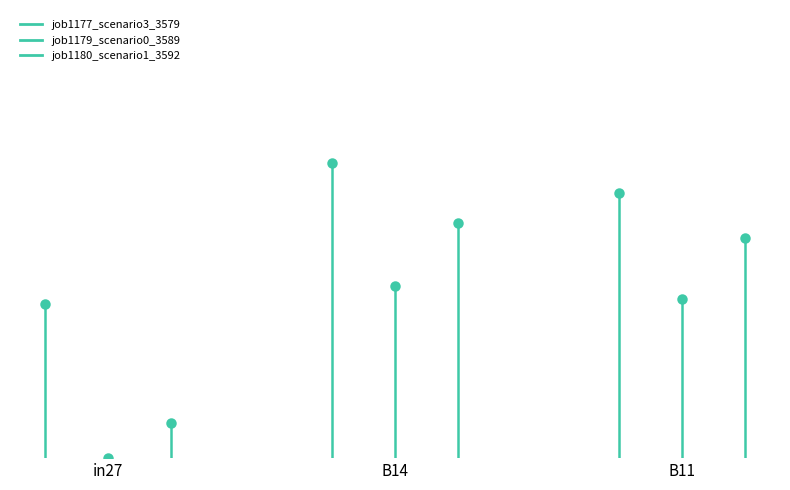

Which series has the widest spread of Y values?

job1177_scenario3_3579